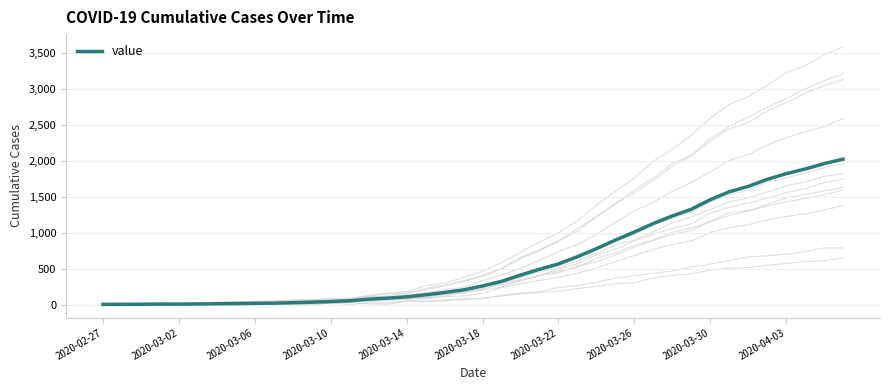

What is the maximum value shown in the chart?

2024